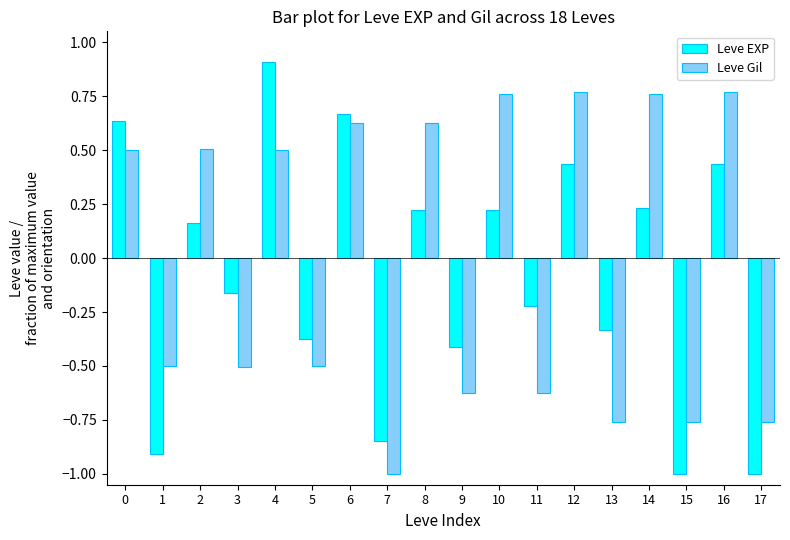

What is the spread (max minus min) of values at 2?

0.3